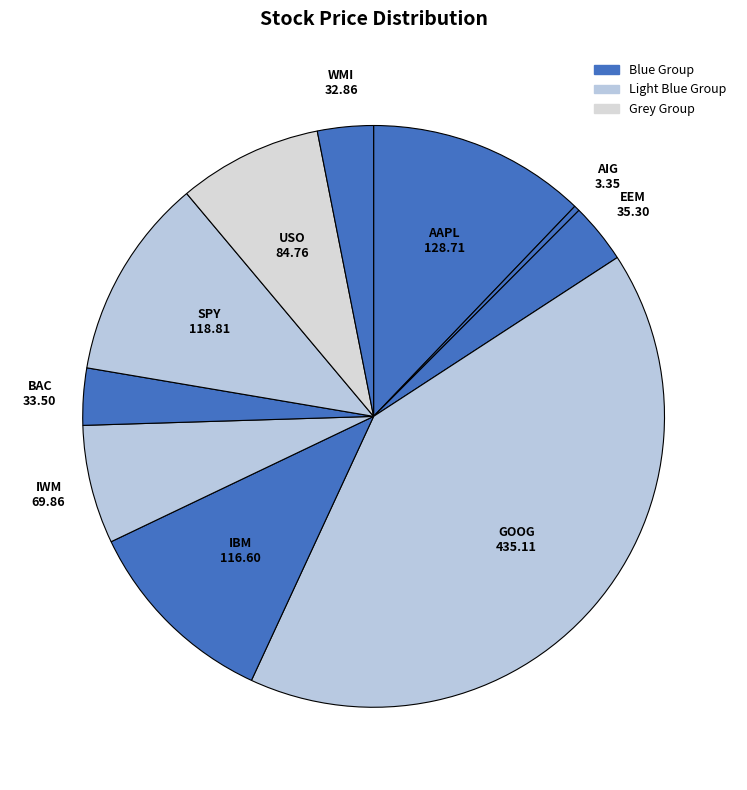

Which category has the biggest portion of the pie?

GOOG